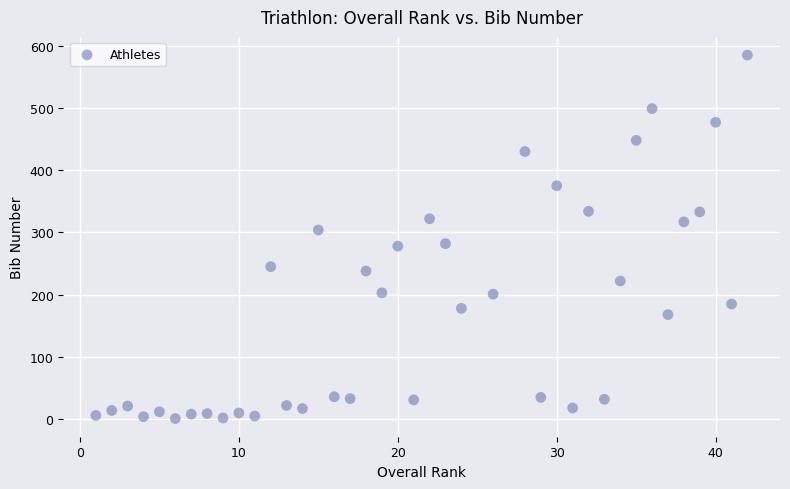

What is the range of Y values (max minus min)?

584